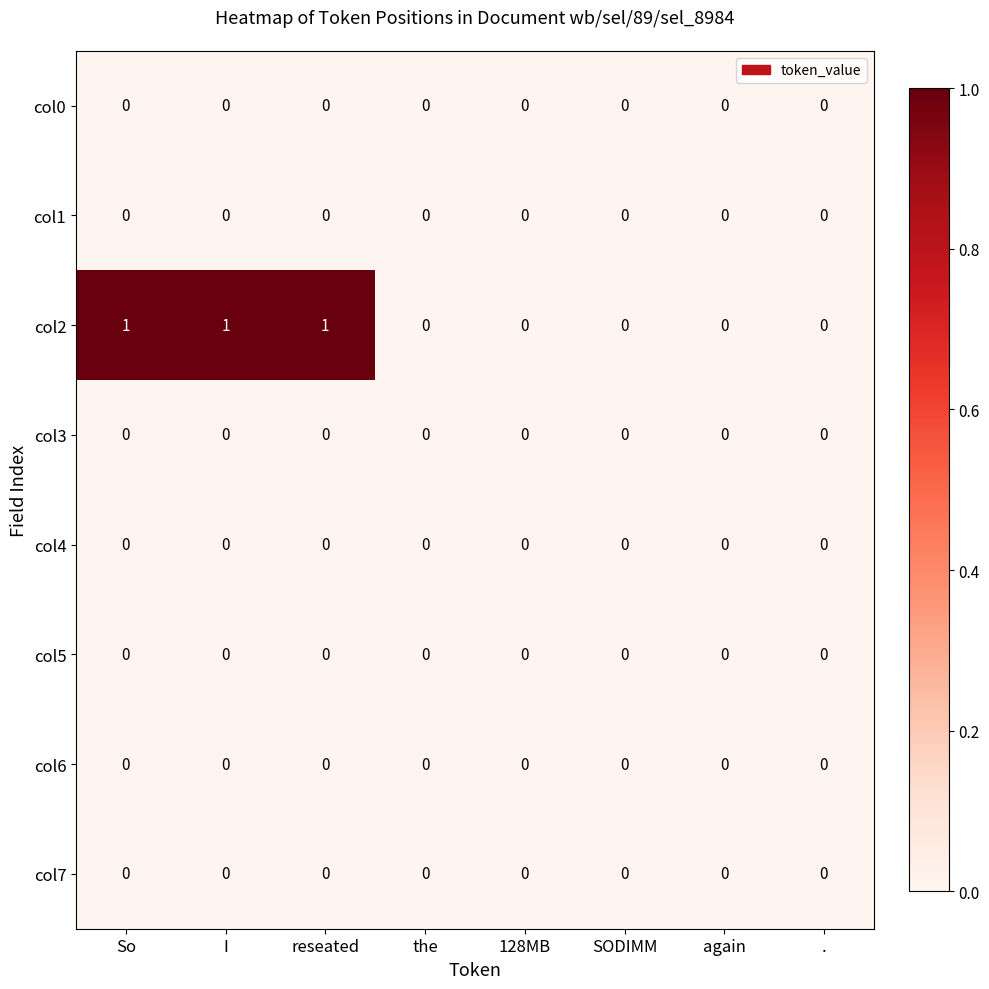

Is the value of col2 at I greater than the value of col5 at again?

Yes